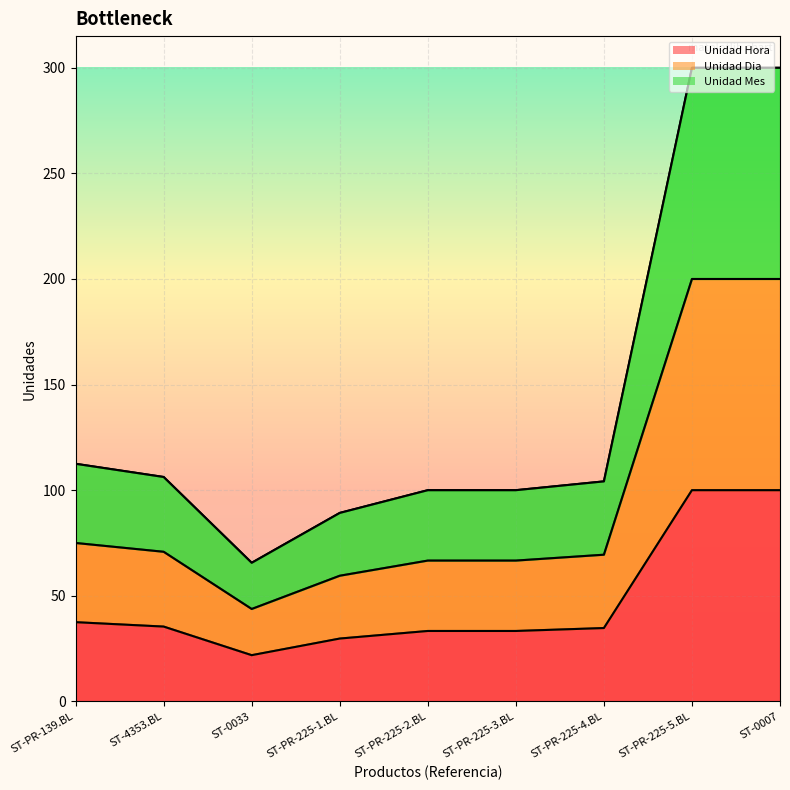

What is the label of the 9th point from the right?

ST-PR-139.BL